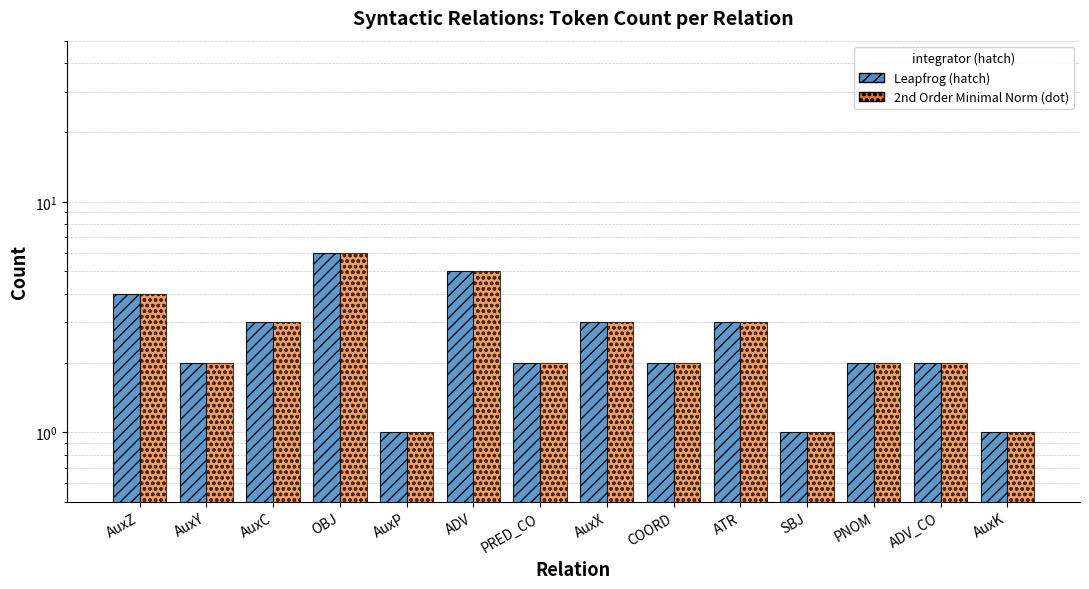

At which category does the chart reach its minimum across all series?

AuxP